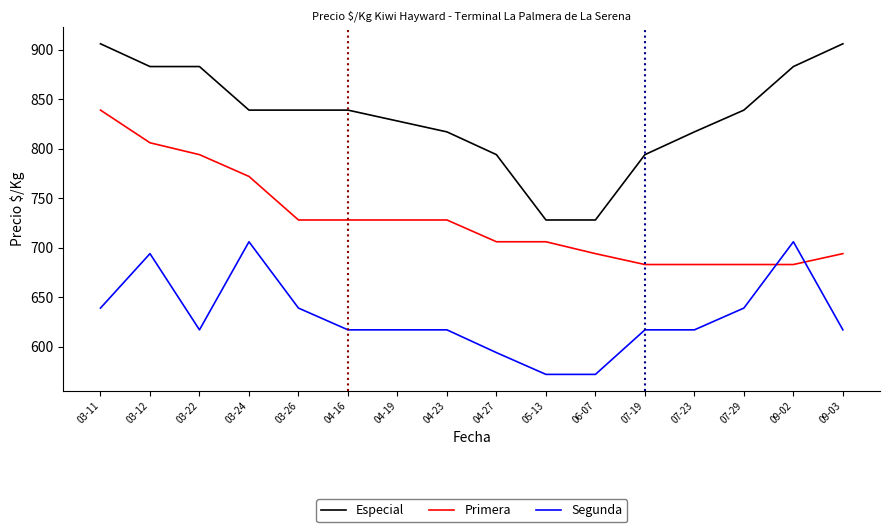

What is the sum of all Segunda values?

10080